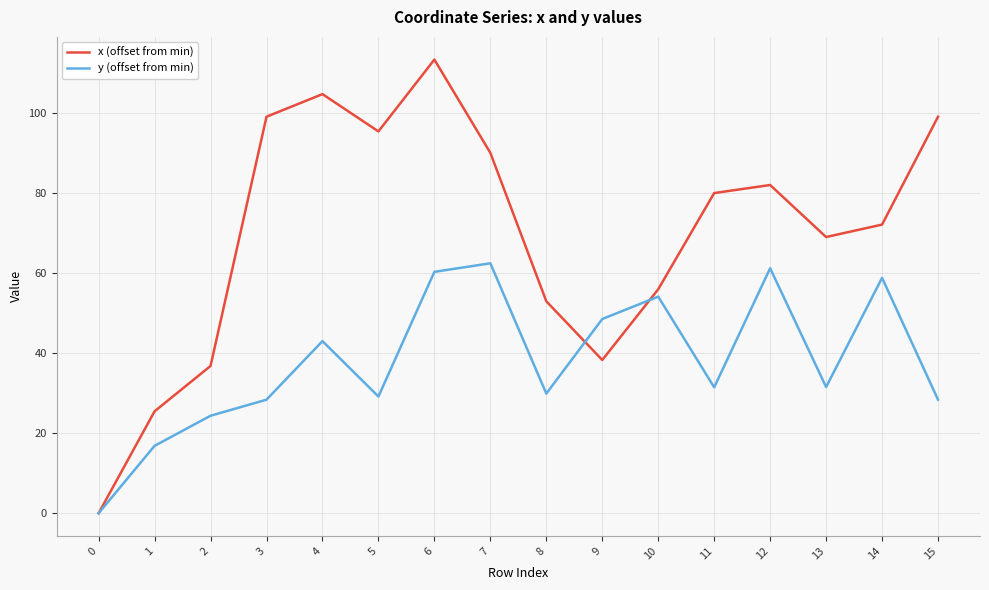

True or false: x (offset from min) and y (offset from min) cross at least once.

True